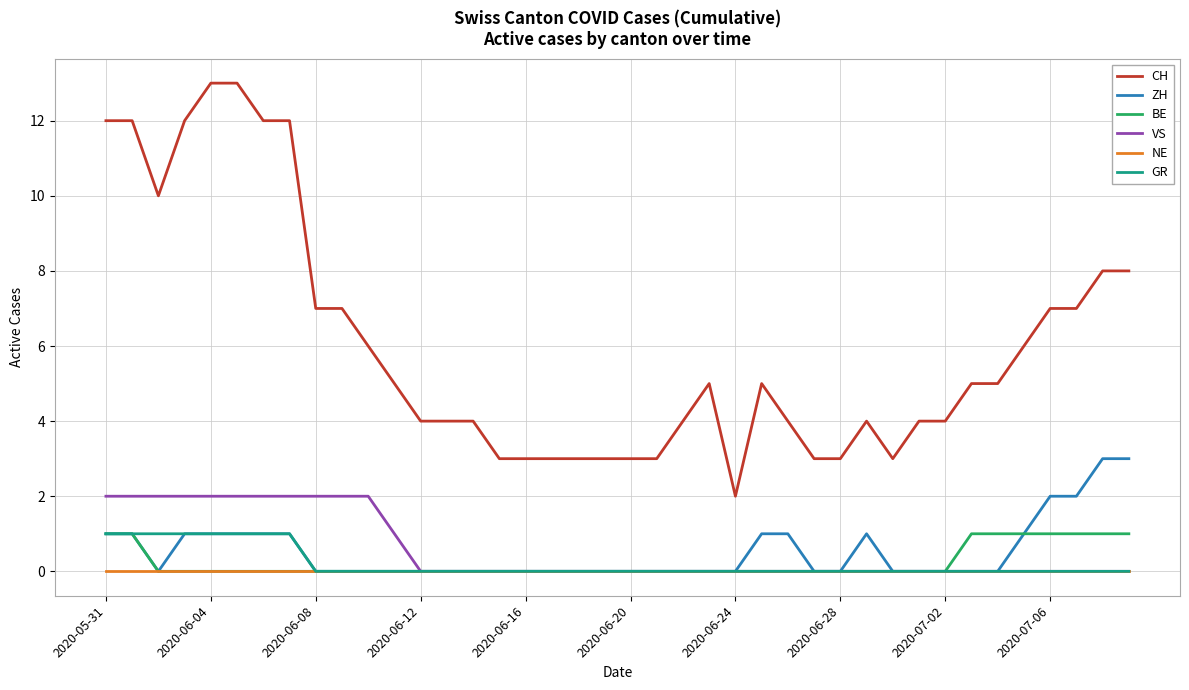

What is the maximum value shown in the chart?

13